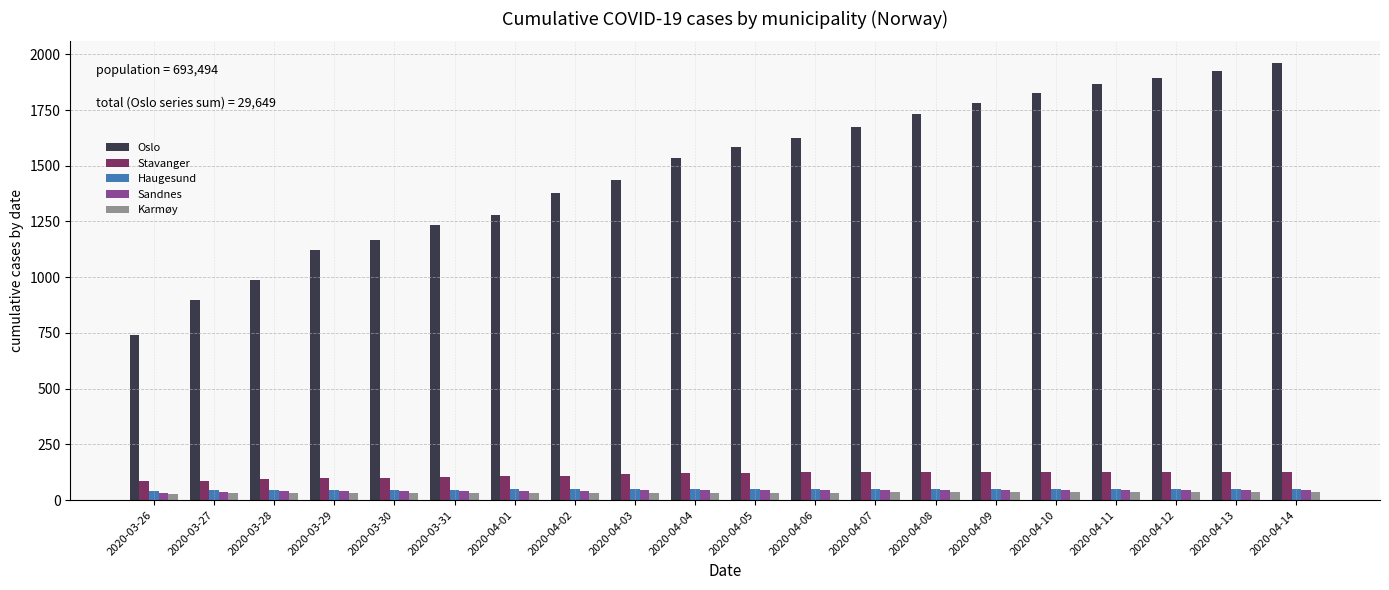

What is the minimum value shown in the chart?

28